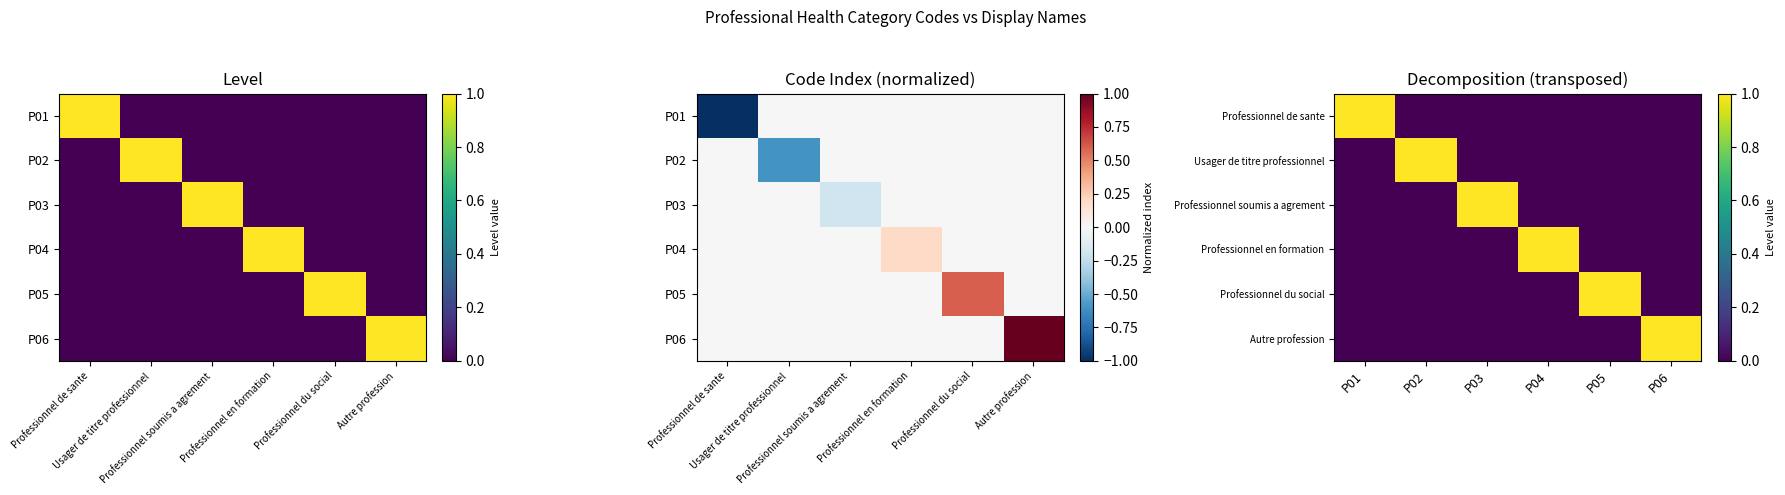

How many data points does each series have?

6